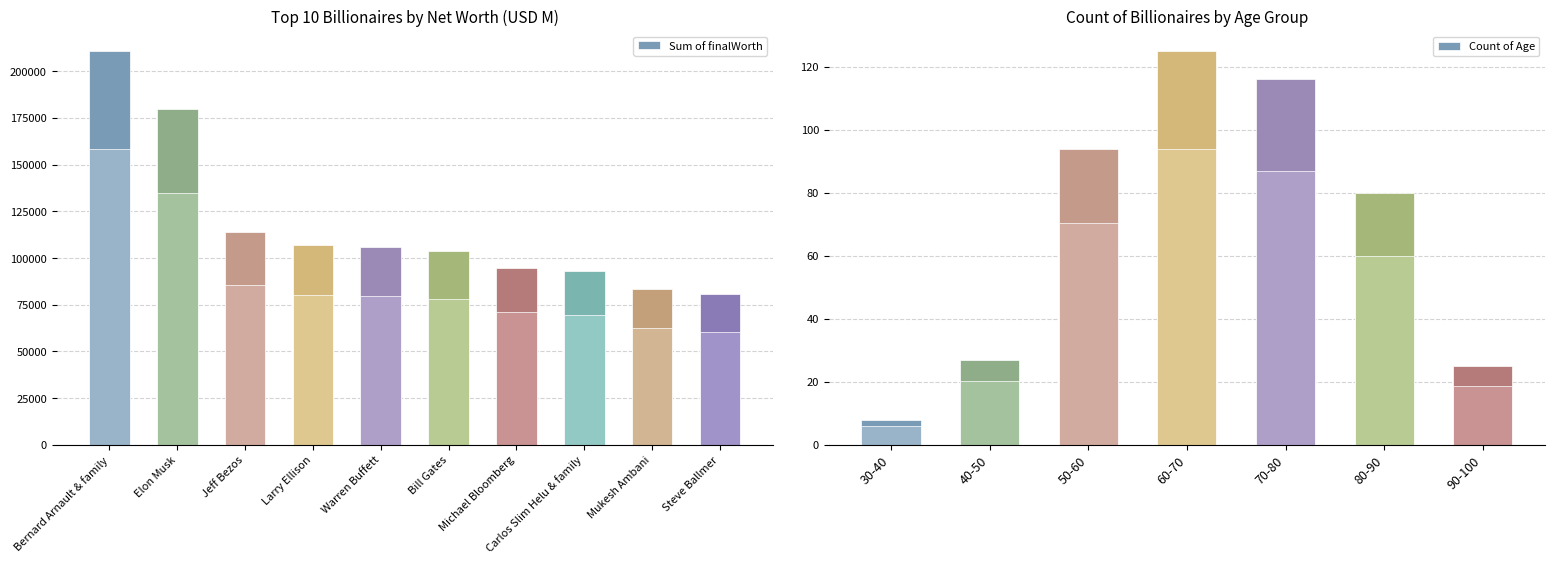

What is the minimum value shown in the chart?

80700